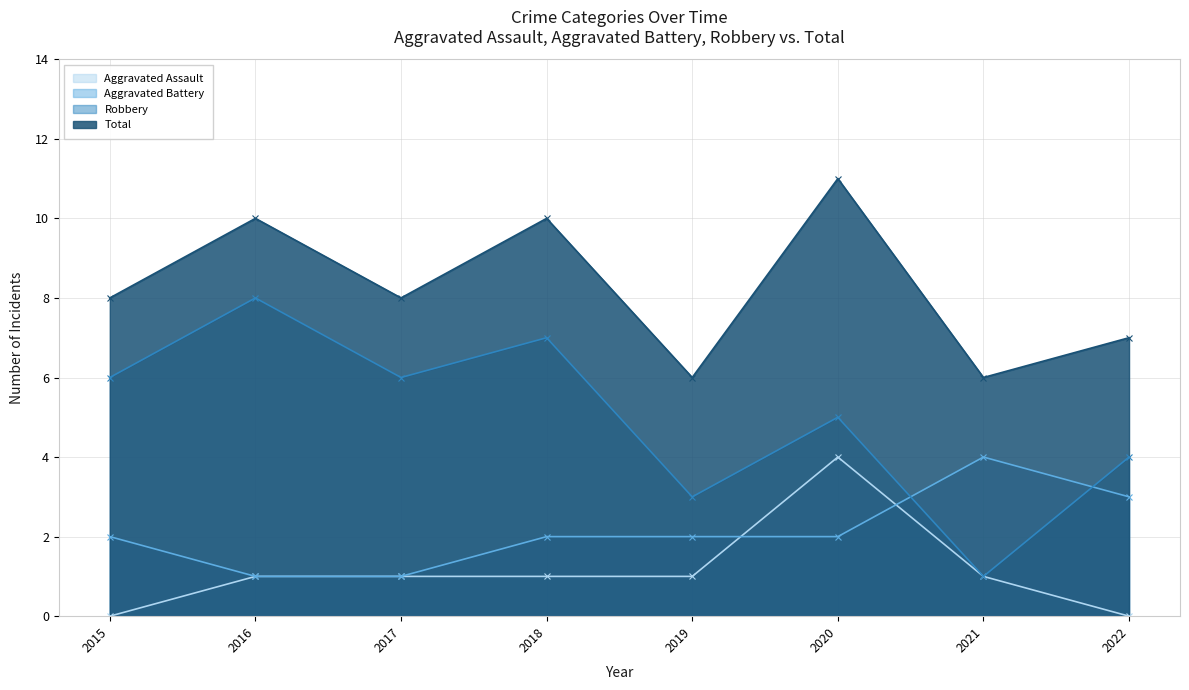

At how many categories does at least one series exceed 0?

8